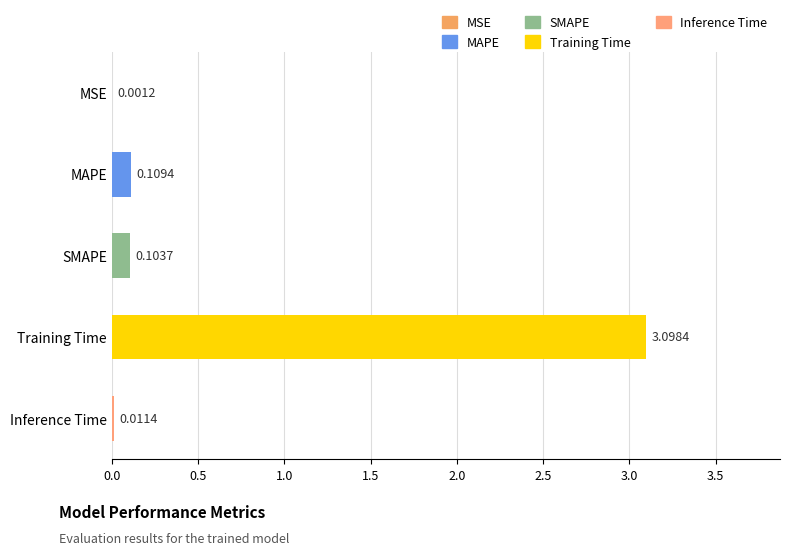

Between Inference Time and SMAPE, which is larger?

SMAPE